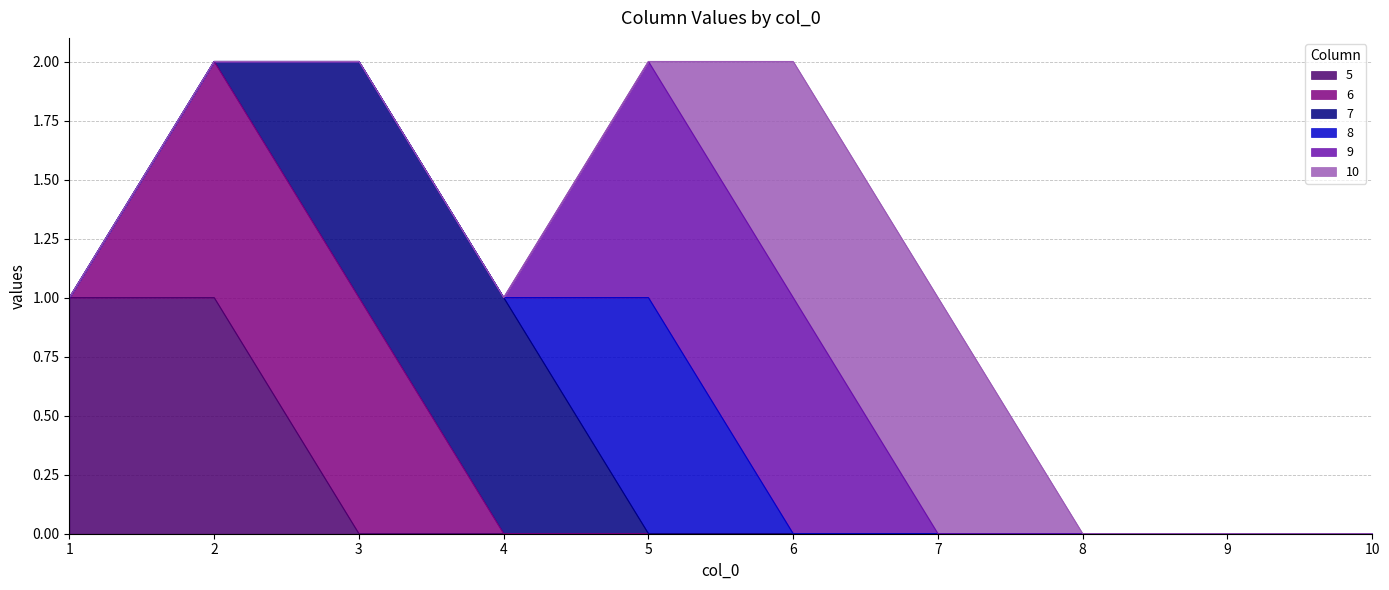

What are all the series names shown in the legend?

5, 6, 7, 8, 9, 10